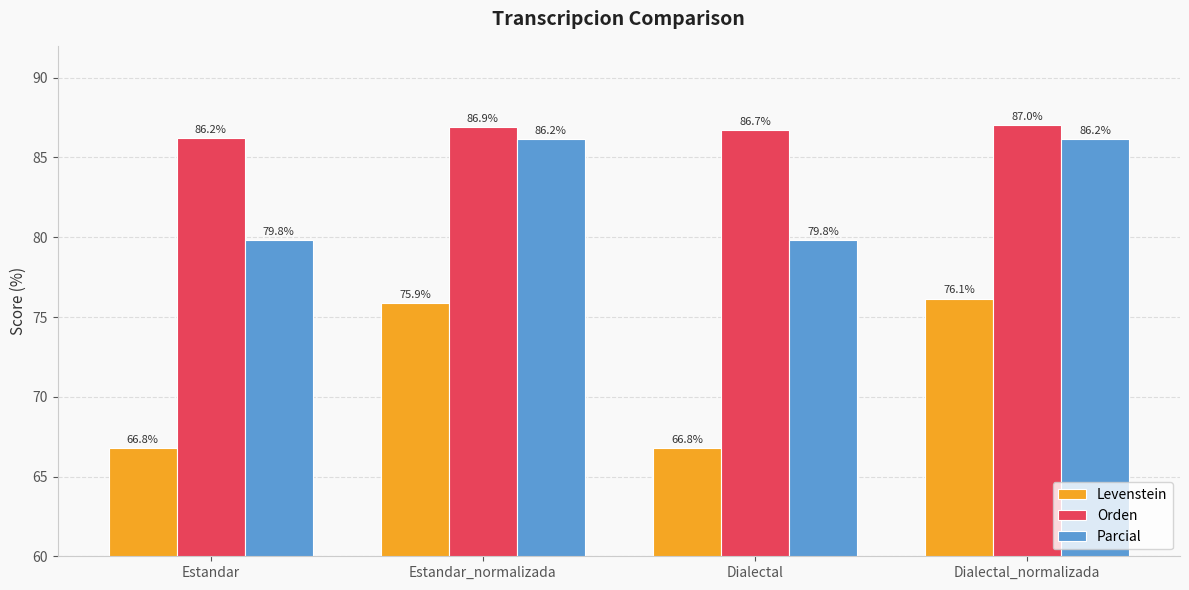

Is the value of Parcial at Estandar greater than the value of Levenstein at Dialectal?

Yes